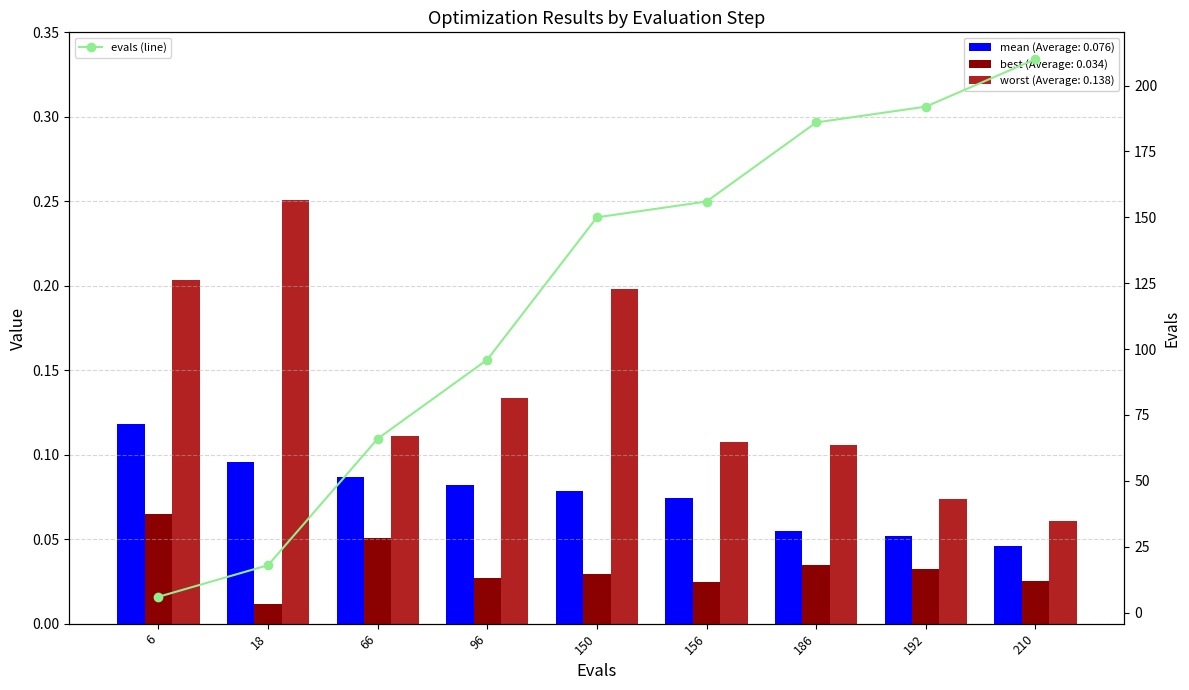

Reading left to right, extract all data points from this chart.

mean: 0.1	0.1	0.1	0.1	0.1	0.1	0.1	0.1	0.0
best: 0.1	0.0	0.1	0.0	0.0	0.0	0.0	0.0	0.0
worst: 0.2	0.3	0.1	0.1	0.2	0.1	0.1	0.1	0.1
evals (line): 6.0	18.0	66.0	96.0	150.0	156.0	186.0	192.0	210.0